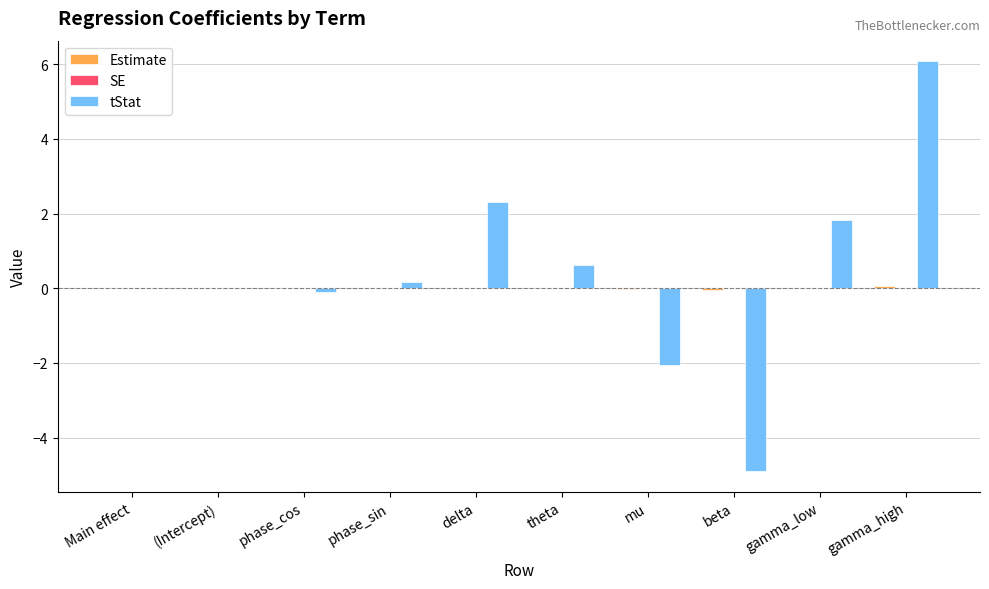

What is the greatest value displayed?

6.1